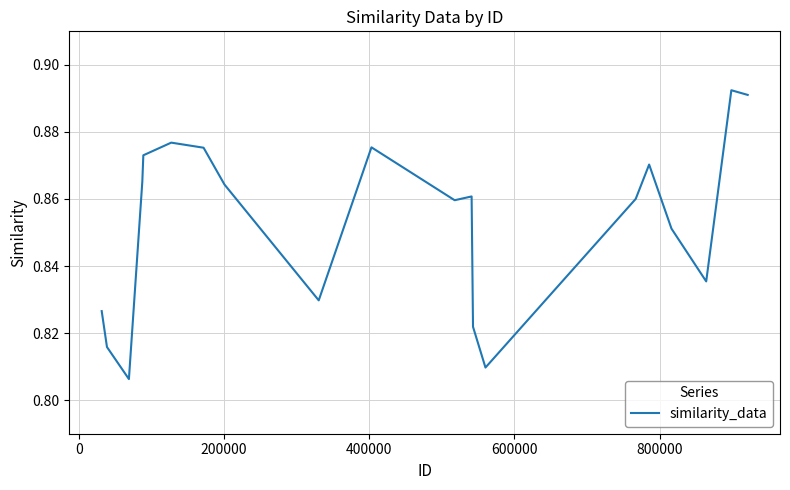

Is this an area chart (filled region under the line)?

No